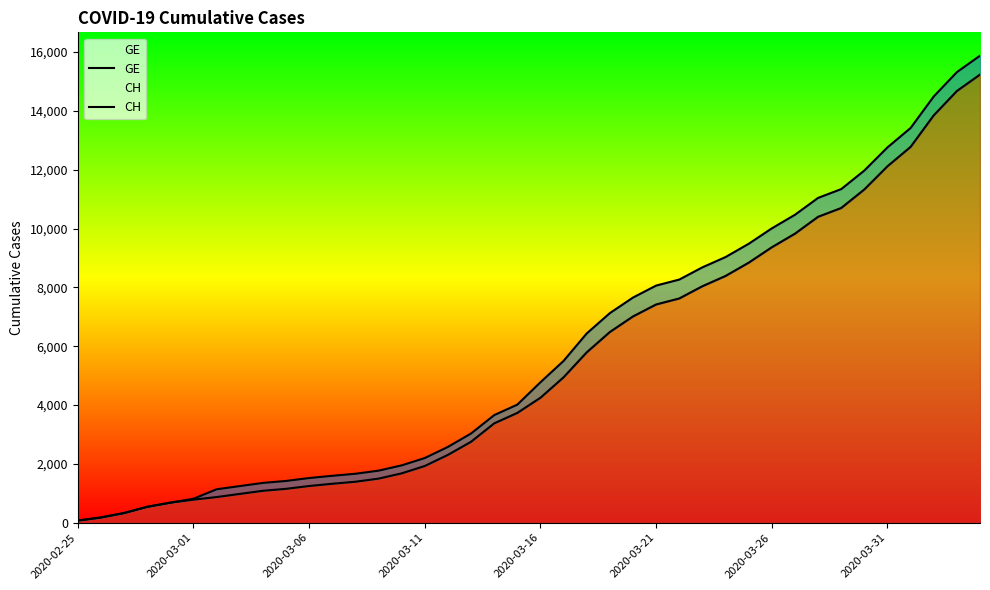

Which series has the largest range (max minus min)?

CH